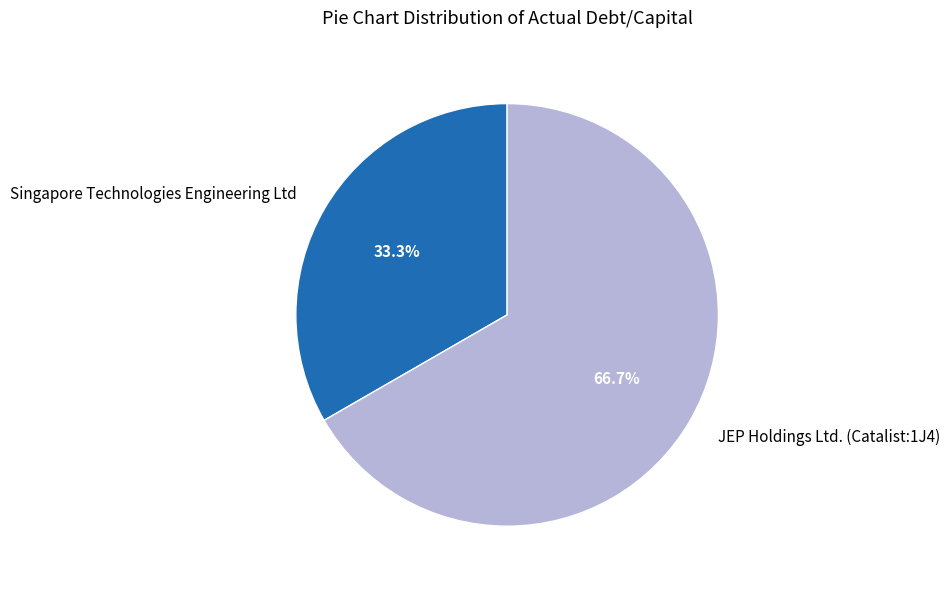

To the nearest percent, what portion does JEP Holdings Ltd. (Catalist:1J4) represent?

67%